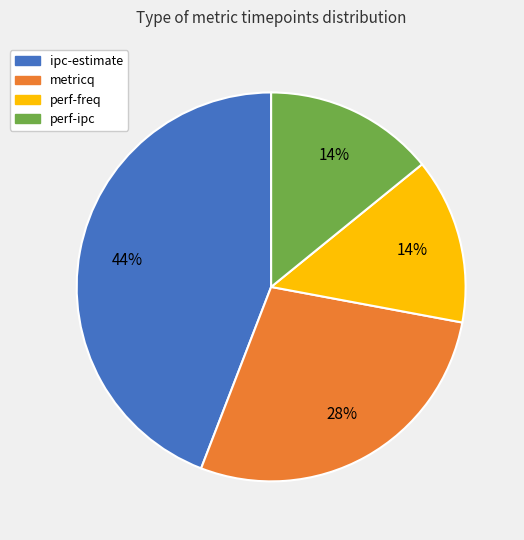

Which slice is the largest?

ipc-estimate